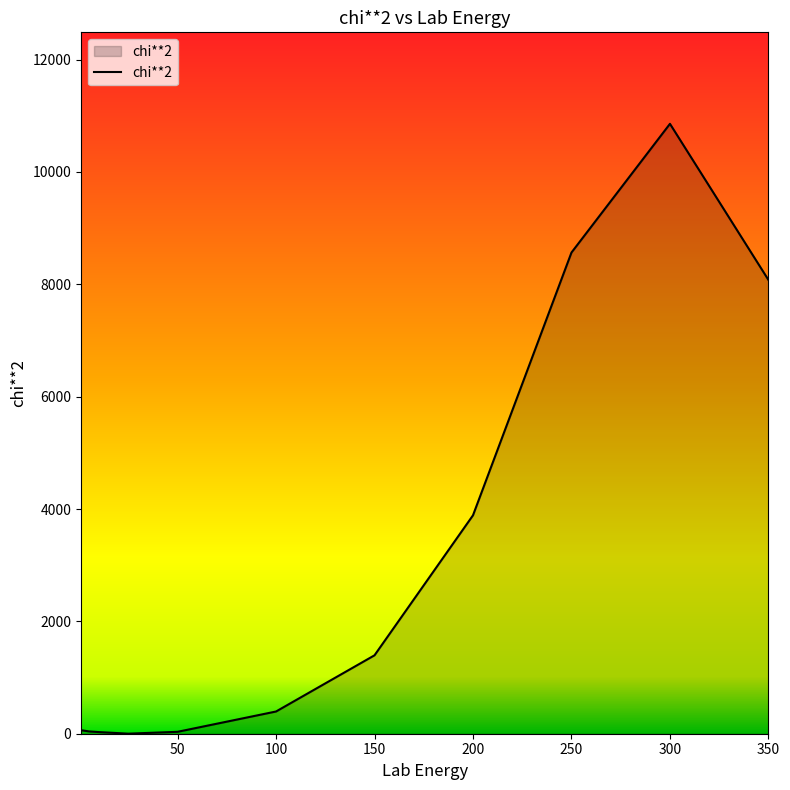

What is the difference between the maximum and minimum values?

10855.7